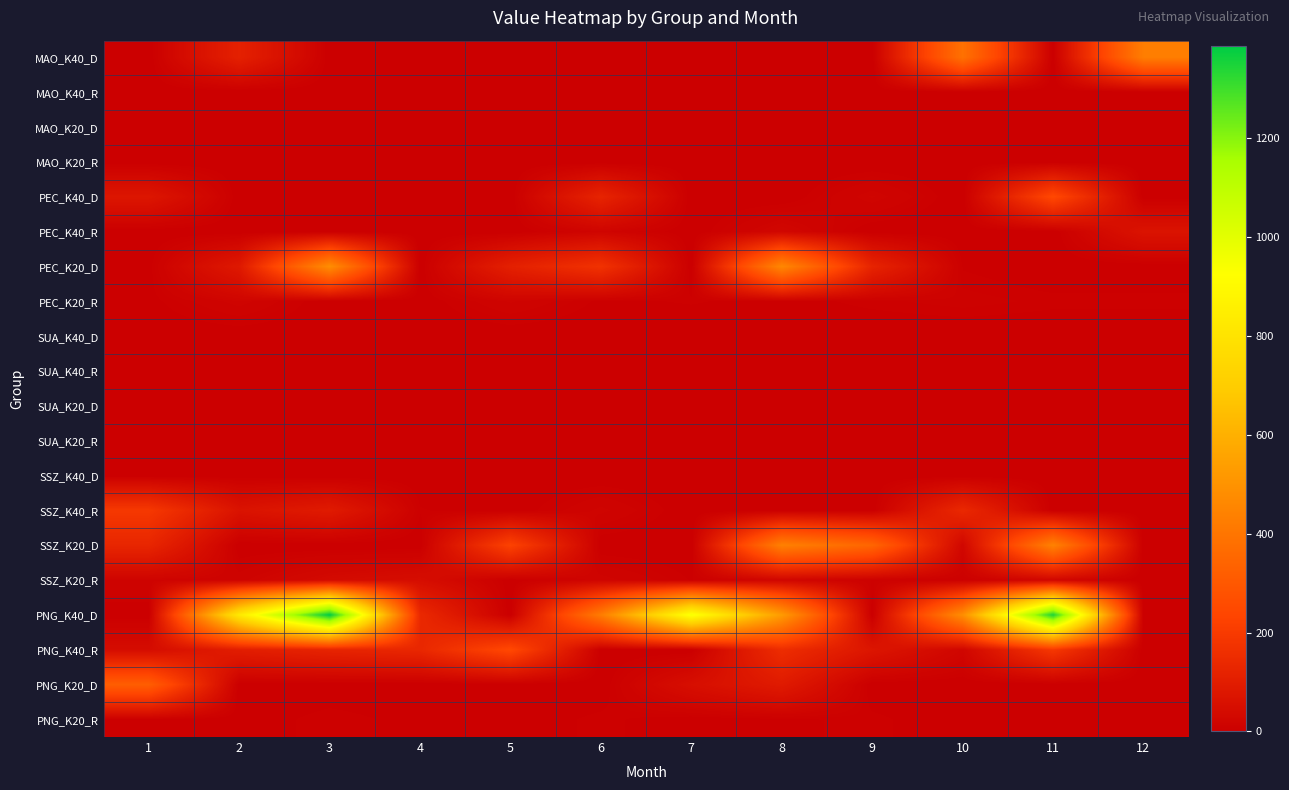

Rank the series by their maximum value, from highest to lowest.

PNG_K40_D, PEC_K20_D, SSZ_K20_D, MAO_K40_D, PNG_K20_D, PEC_K40_D, PNG_K40_R, SSZ_K40_R, PEC_K40_R, SSZ_K20_R, PEC_K20_R, PNG_K20_R, MAO_K40_R, MAO_K20_D, MAO_K20_R, SUA_K40_D, SUA_K40_R, SUA_K20_D, SUA_K20_R, SSZ_K40_D